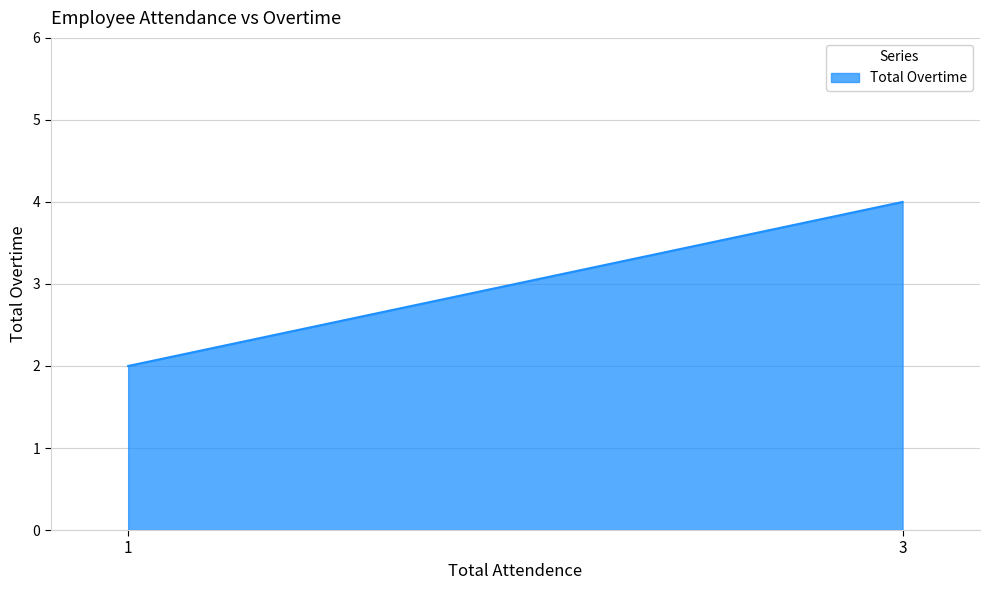

Reading left to right, transcribe all the data shown in this chart.

1=2	3=4